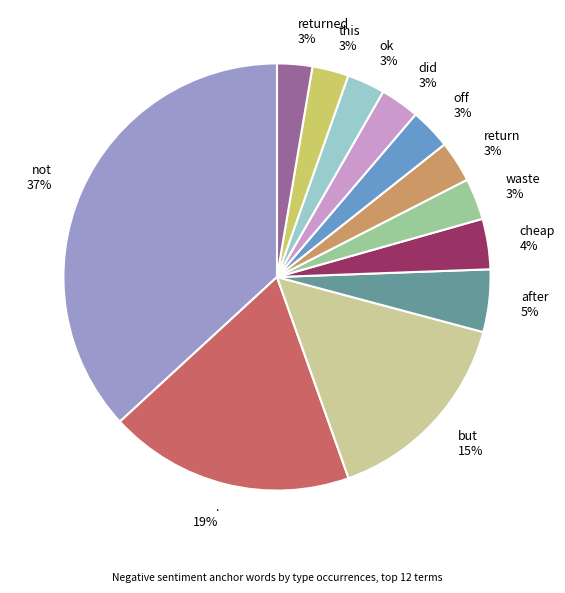

Approximately how many times larger is the value at off 3% compared to cheap 4%?

0.8